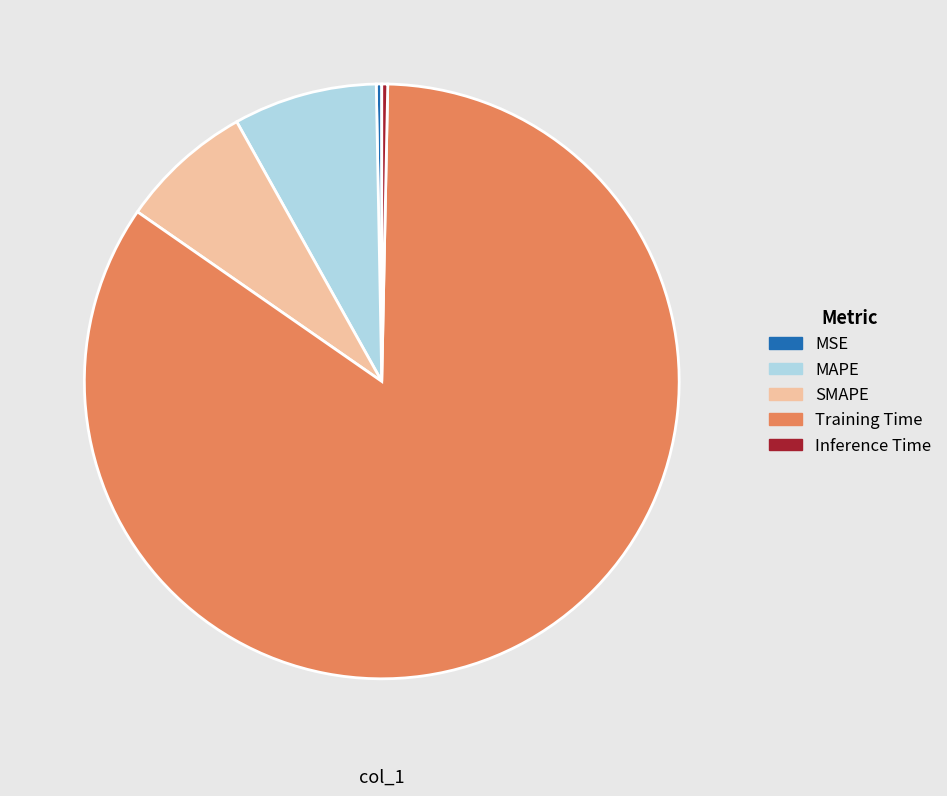

How many segments does this pie chart have?

5